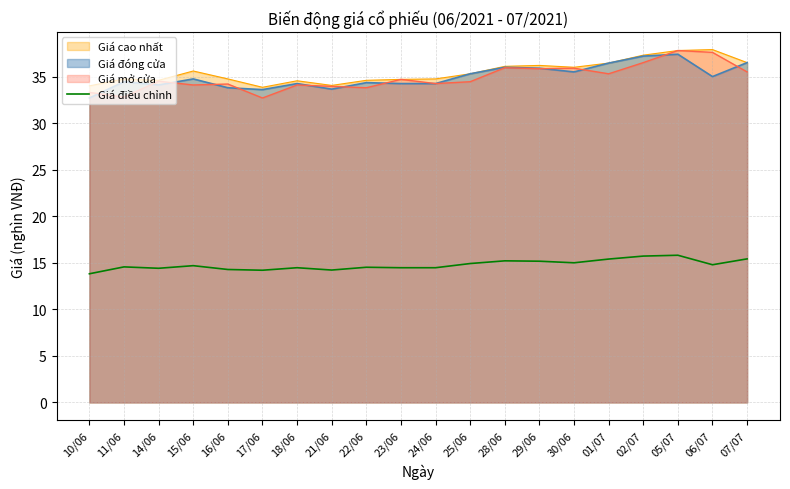

Where is the first local minimum?

14/06